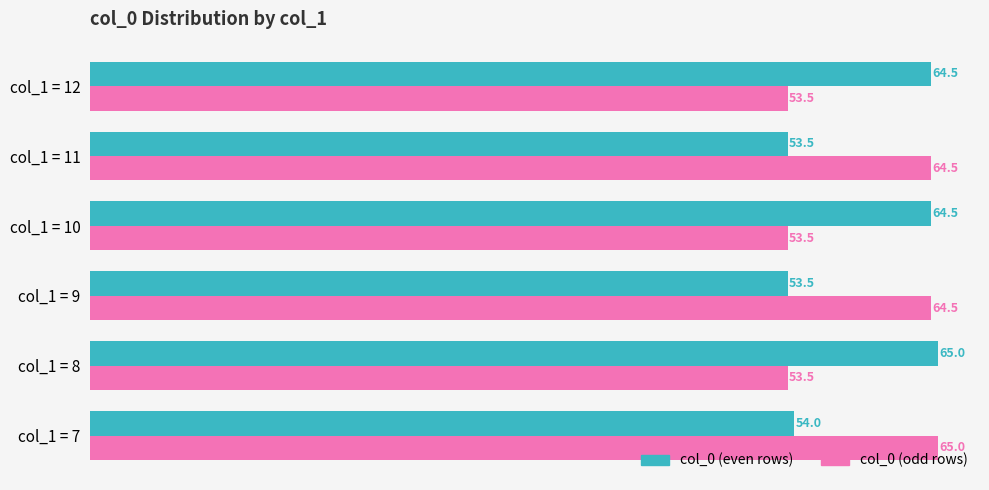

Rank the series at col_1 = 12 from lowest to highest value.

col_0 (odd rows), col_0 (even rows)